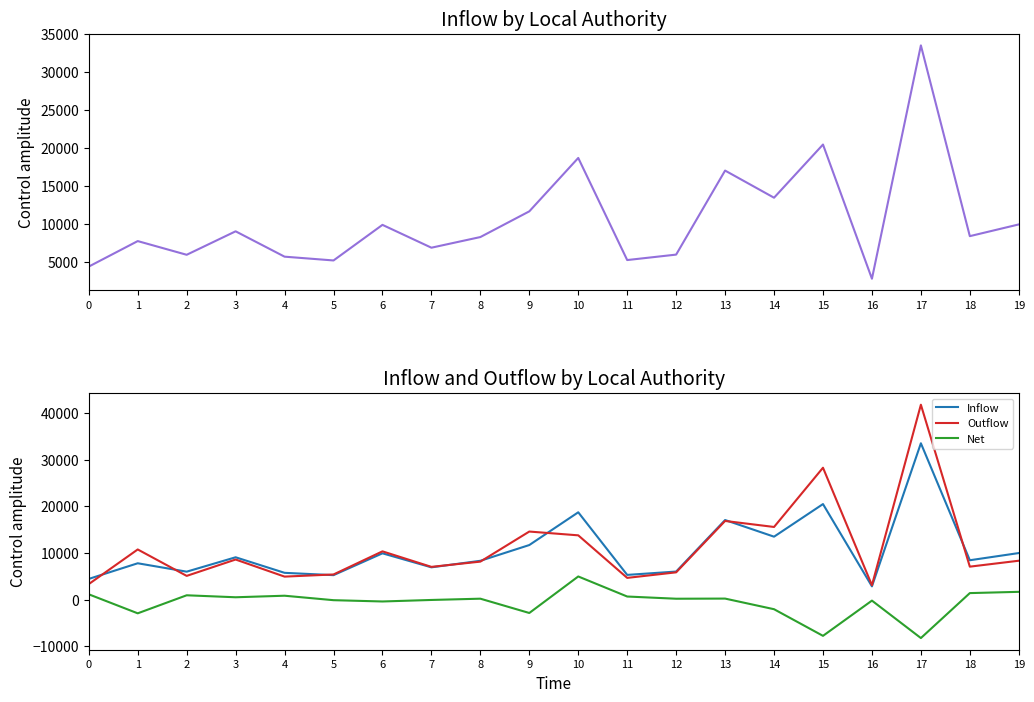

What is the difference between the second highest and minimum values in the Net series?

9917